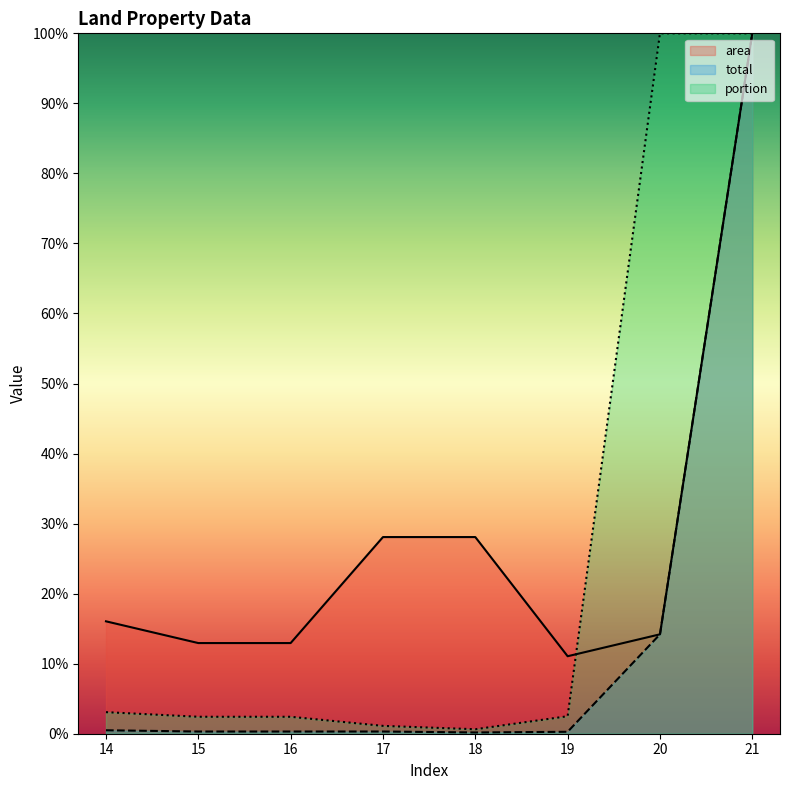

List the series in order of their peak value, lowest first.

area, total, portion